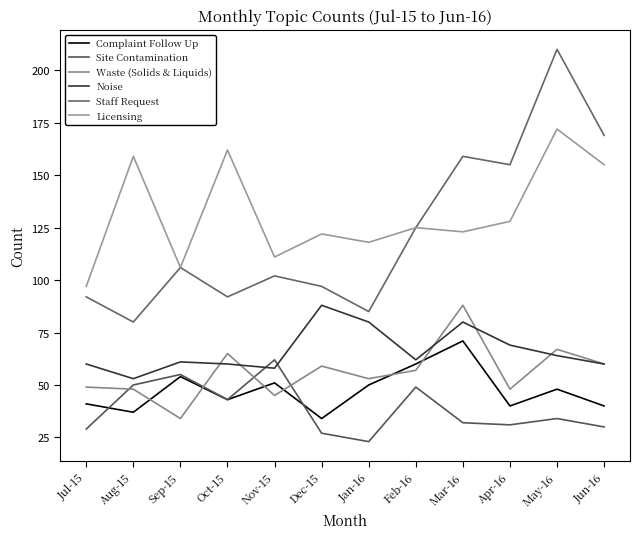

How many lines are shown in the chart?

6